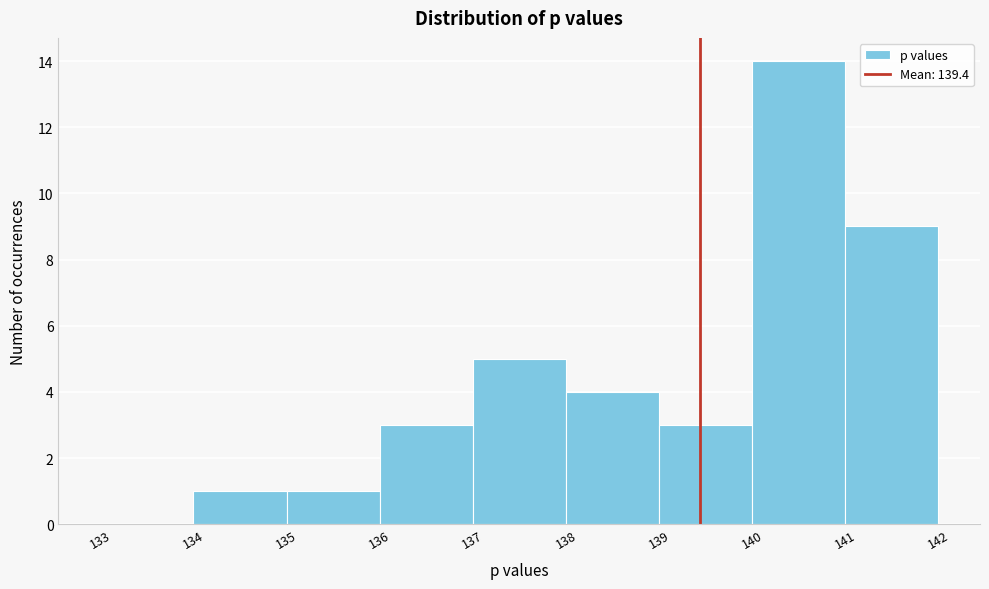

Which range on the x-axis has the tallest bar?

140 to 141